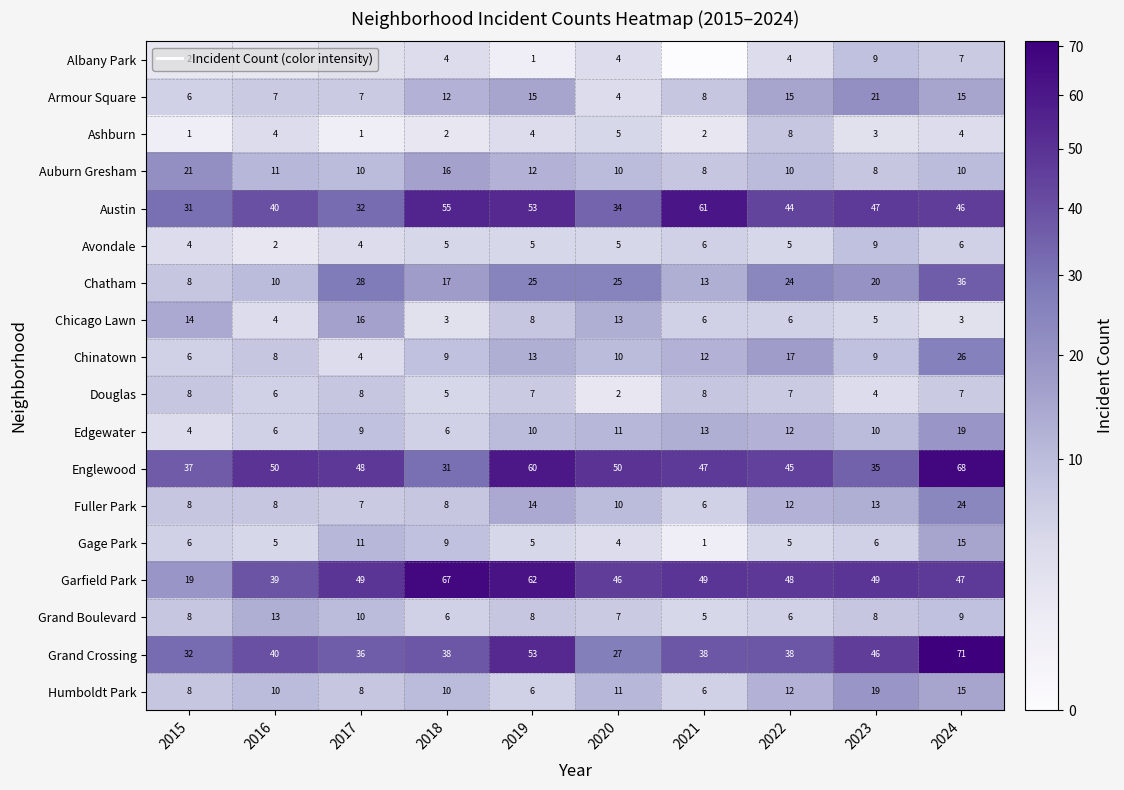

List the labels in order of Englewood value, smallest first.

2018, 2023, 2015, 2022, 2021, 2017, 2016, 2020, 2019, 2024